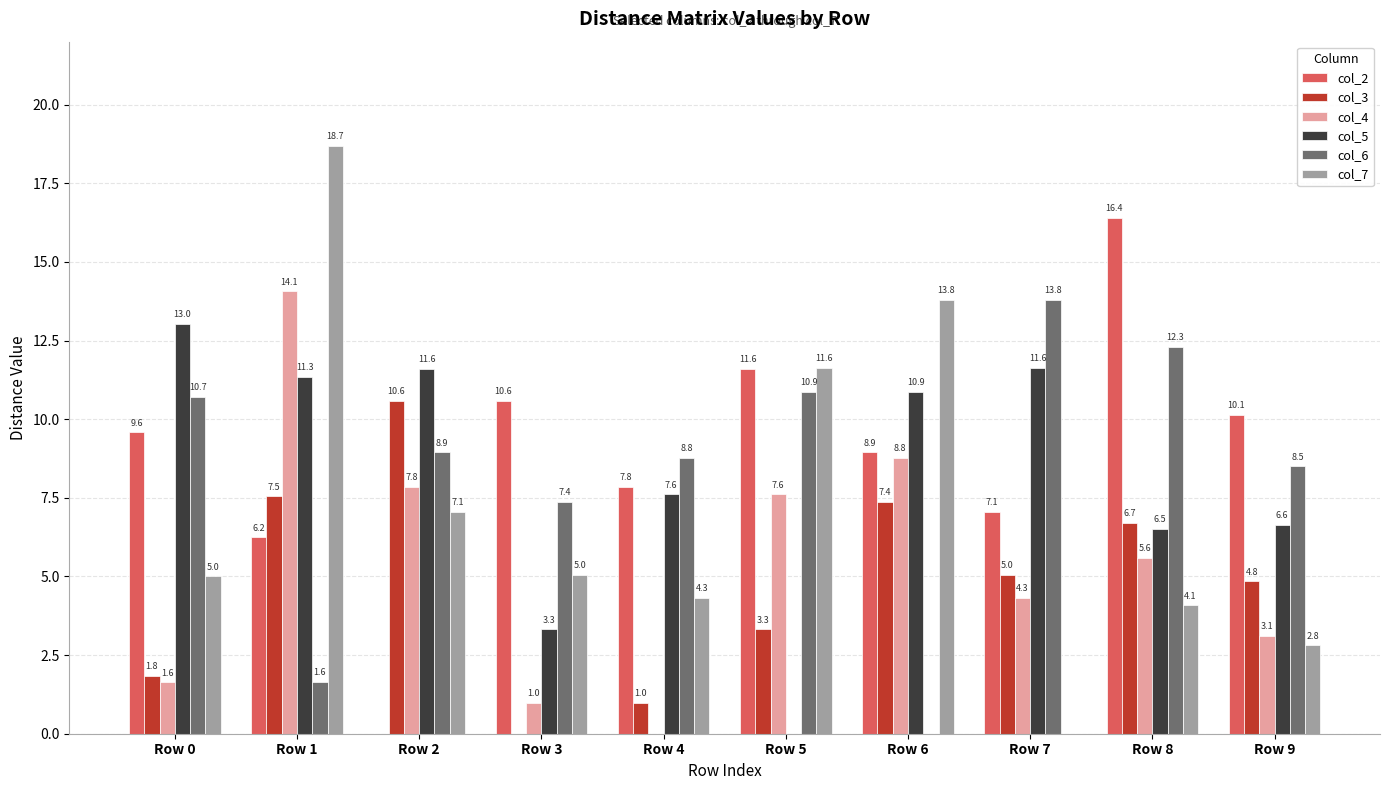

Which series has the largest total across all categories?

col_2